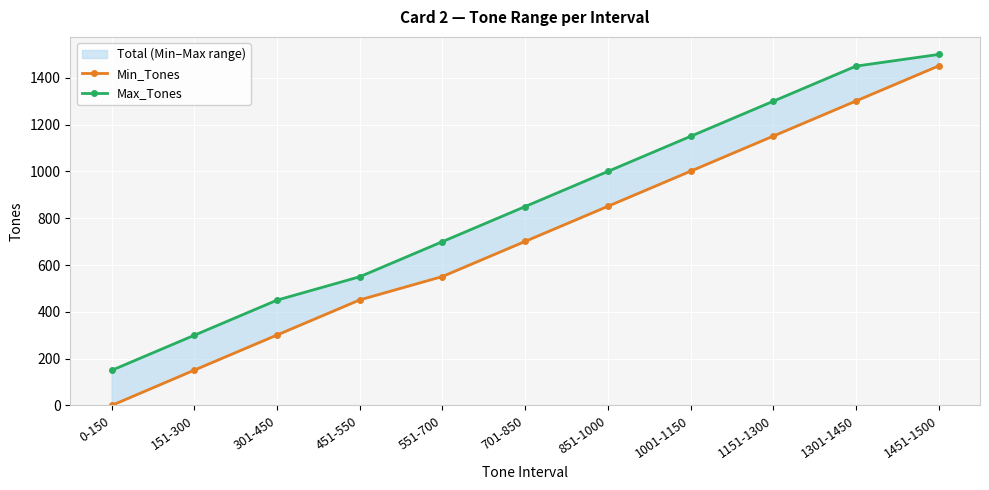

Rank the categories by Min_Tones value from highest to lowest.

1451-1500, 1301-1450, 1151-1300, 1001-1150, 851-1000, 701-850, 551-700, 451-550, 301-450, 151-300, 0-150